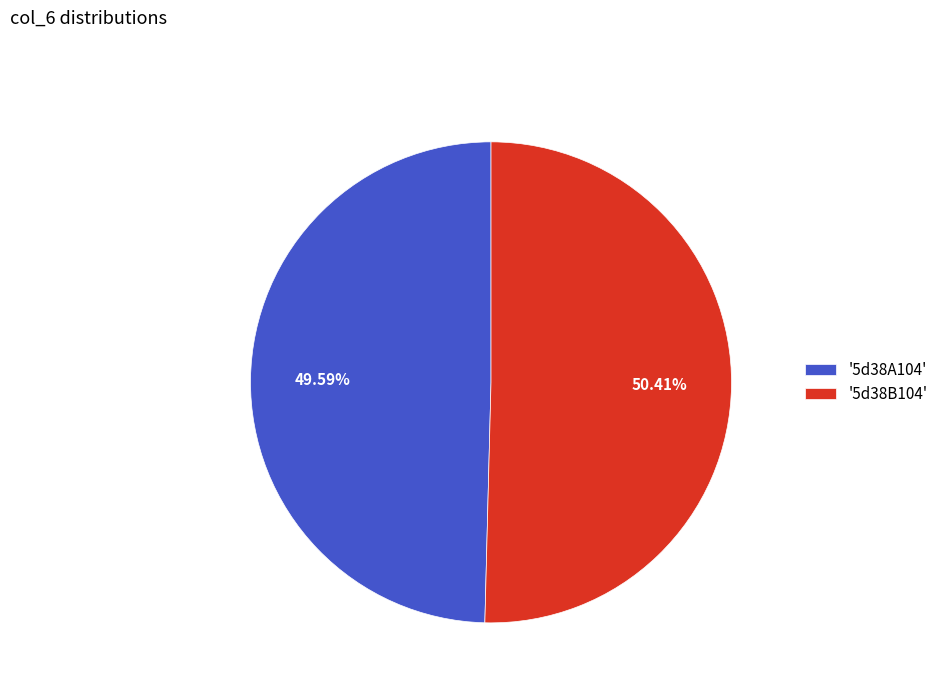

How many segments does this pie chart have?

2